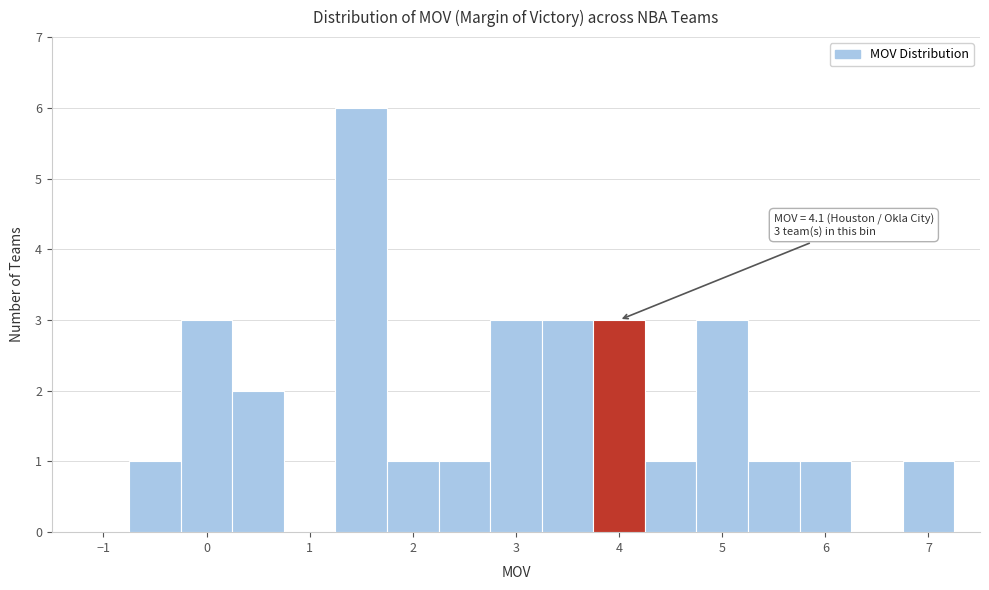

Over which range of the x-axis is the bar tallest?

1.25 to 1.75